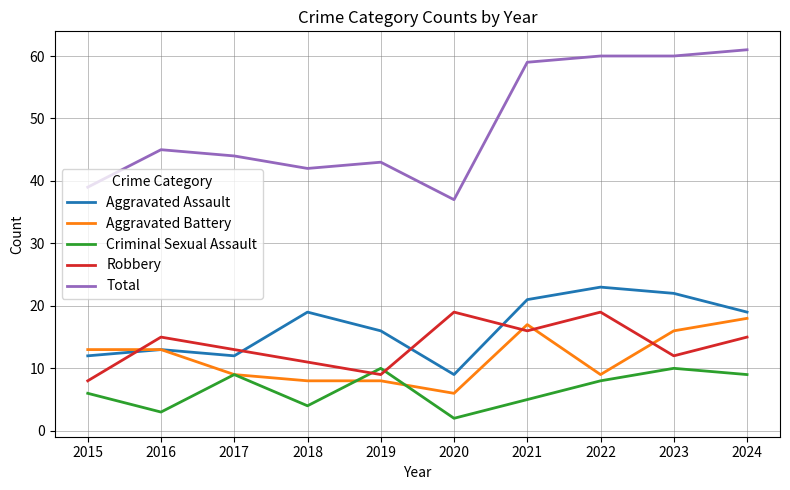

Is it true that Aggravated Battery equals 26 at 2021?

False